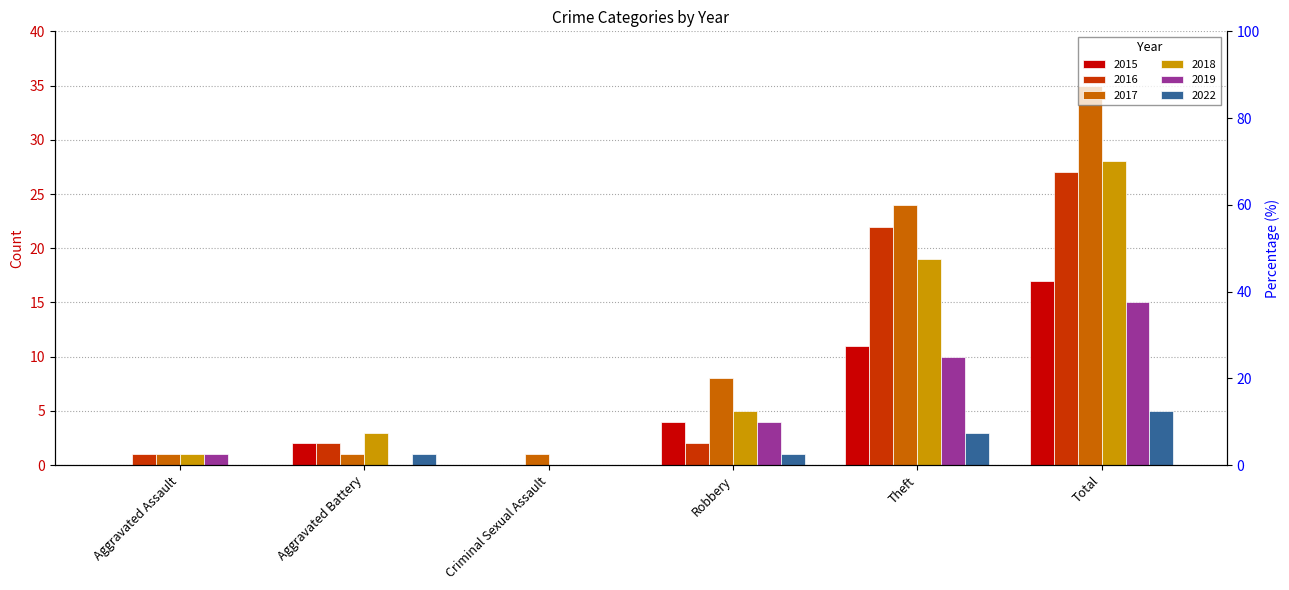

Where is 2015 nearest to the value 8?

Theft